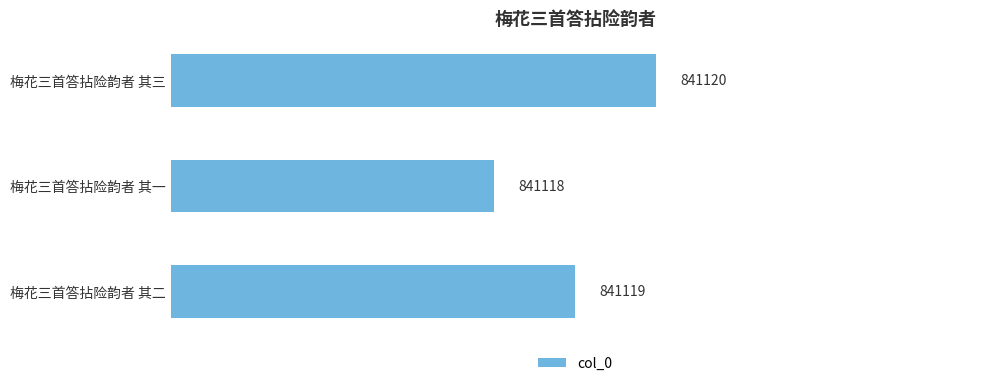

Does the chart contain stacked bars?

No